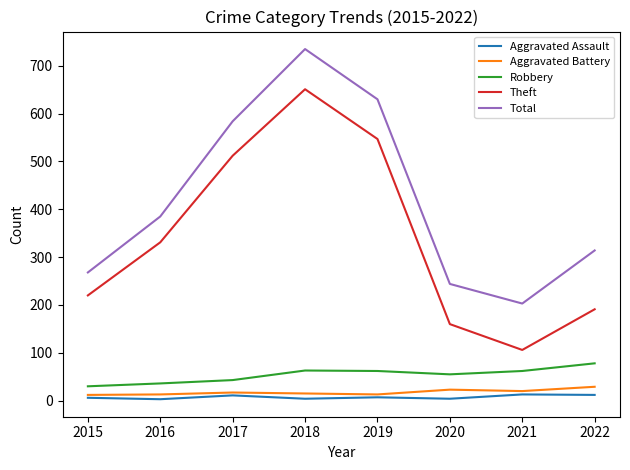

The Aggravated Assault series shows 4 at 2020. True or false?

True